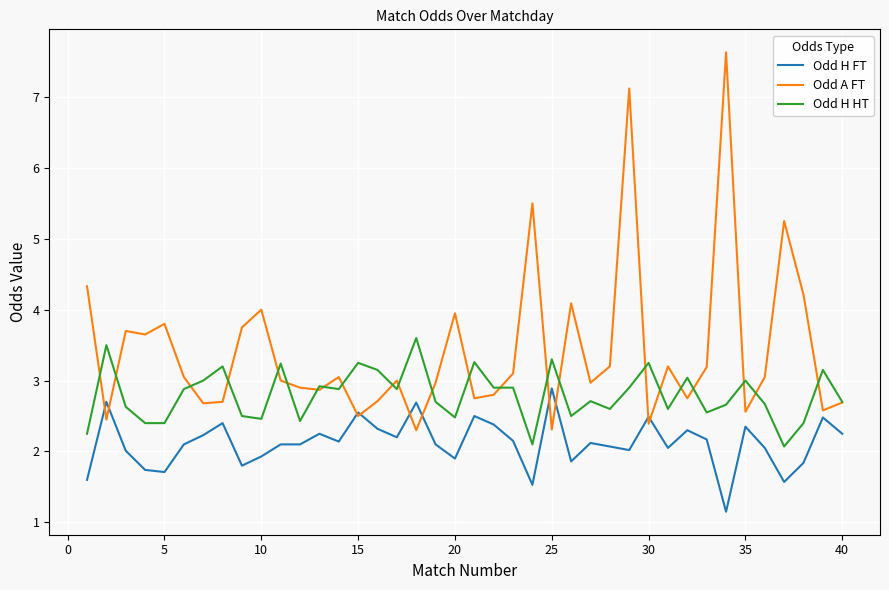

Which series has the largest range (max minus min)?

Odd A FT